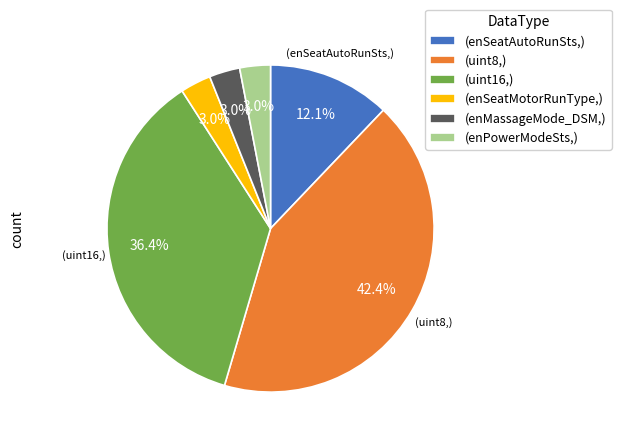

How many slices are in this pie chart?

6